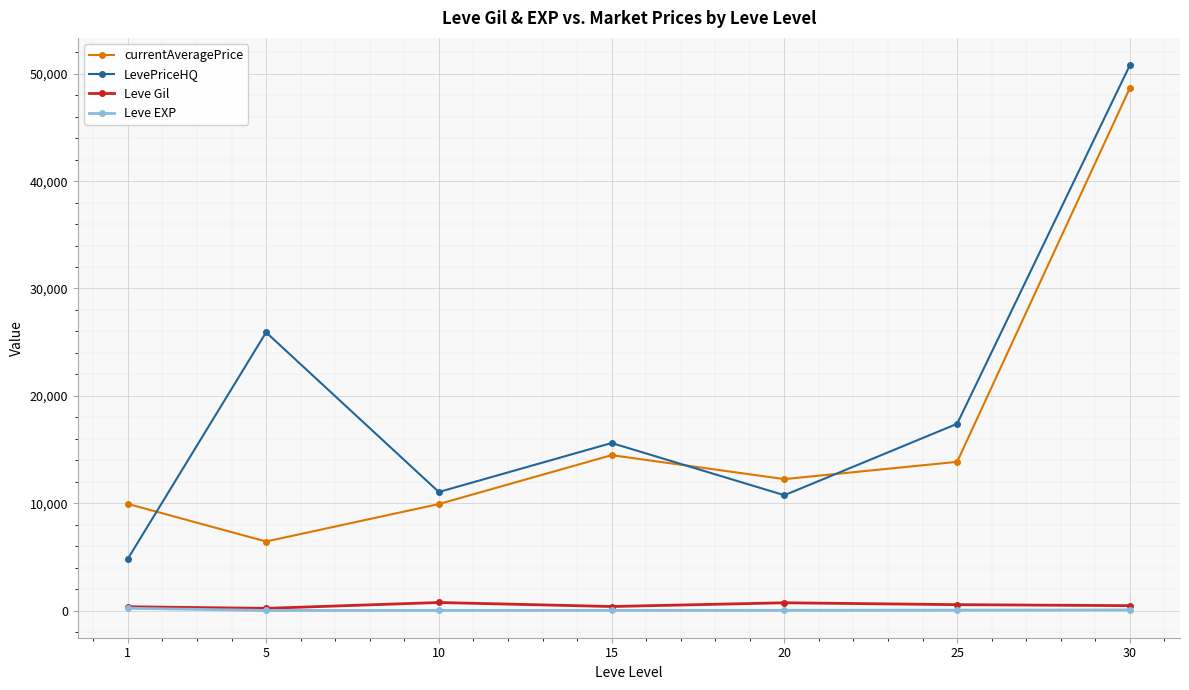

At which label does Leve Gil first exceed 452?

10